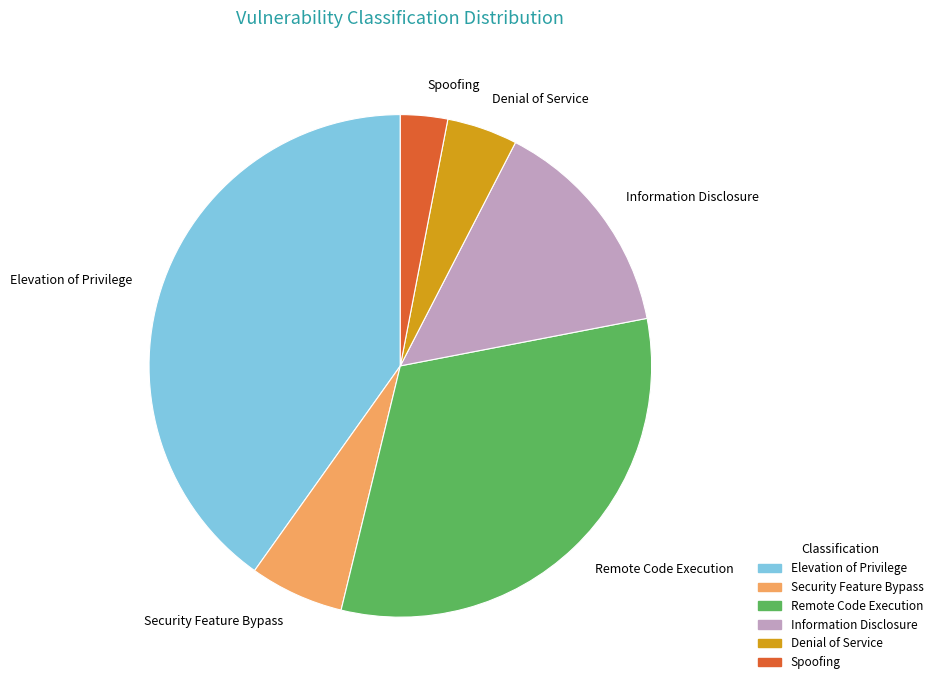

What is the largest slice in the pie chart?

Elevation of Privilege